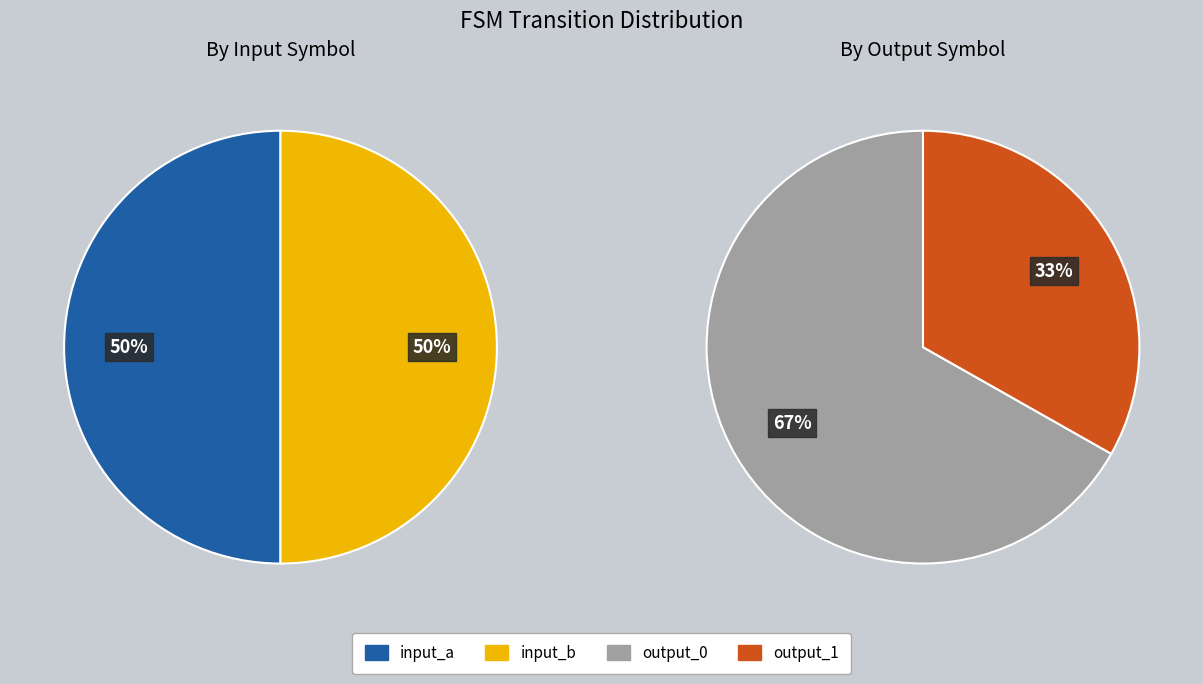

How many segments does this pie chart have?

2